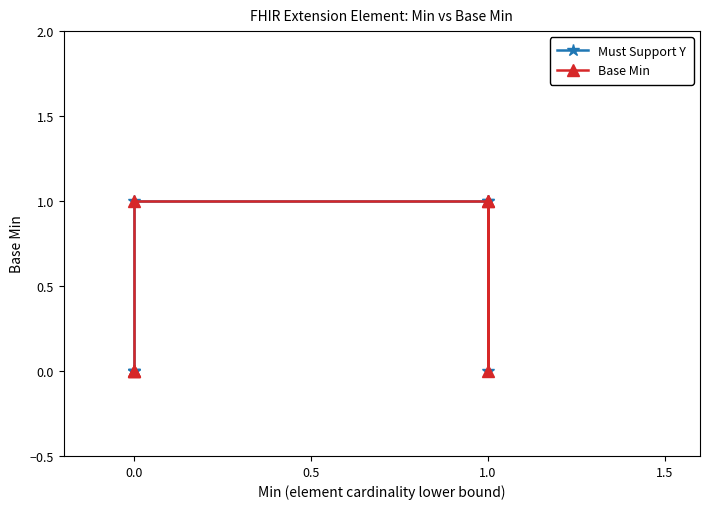

How many data points does each series have?

7